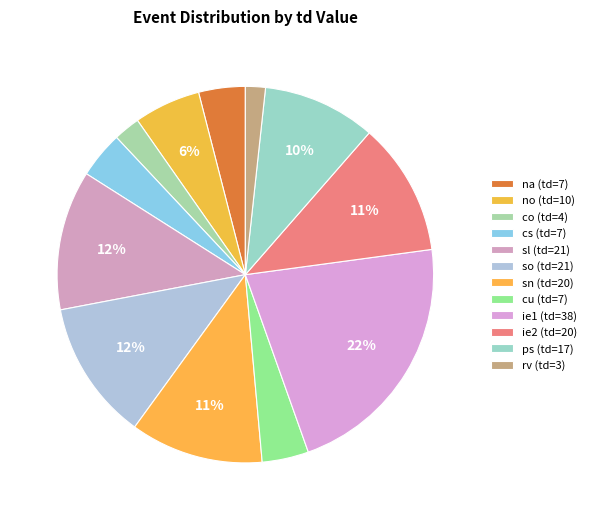

Rank the categories by value from lowest to highest.

rv, co, na, cs, cu, no, ps, sn, ie2, sl, so, ie1